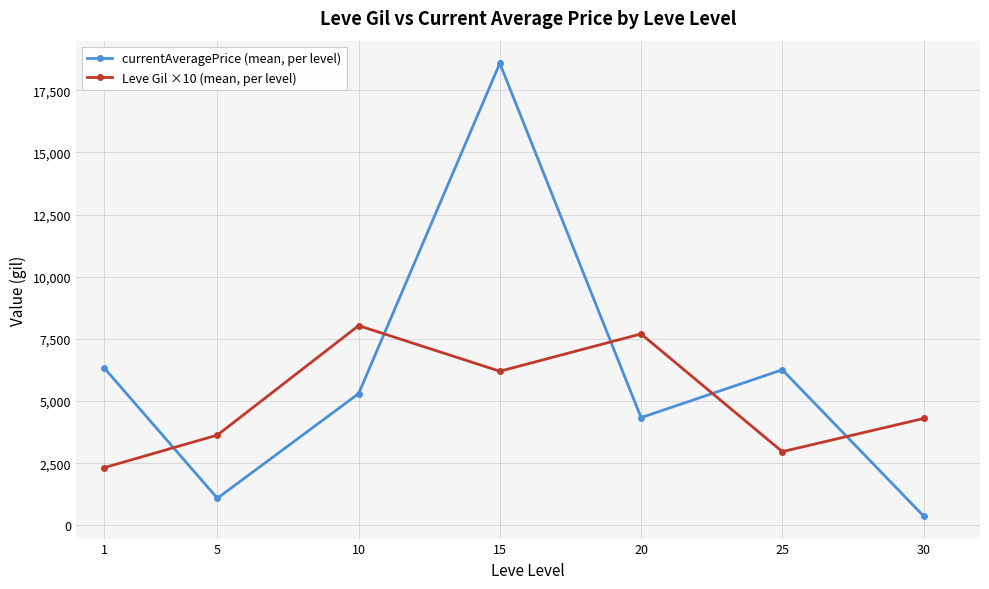

True or false: currentAveragePrice (mean, per level) and Leve Gil ×10 (mean, per level) intersect in this chart.

True